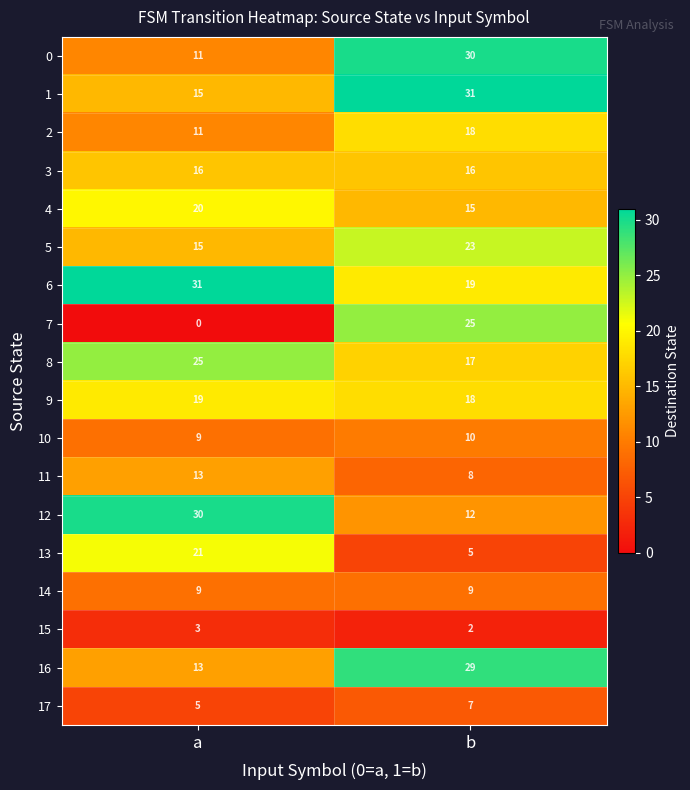

What is the minimum value for 5?

15